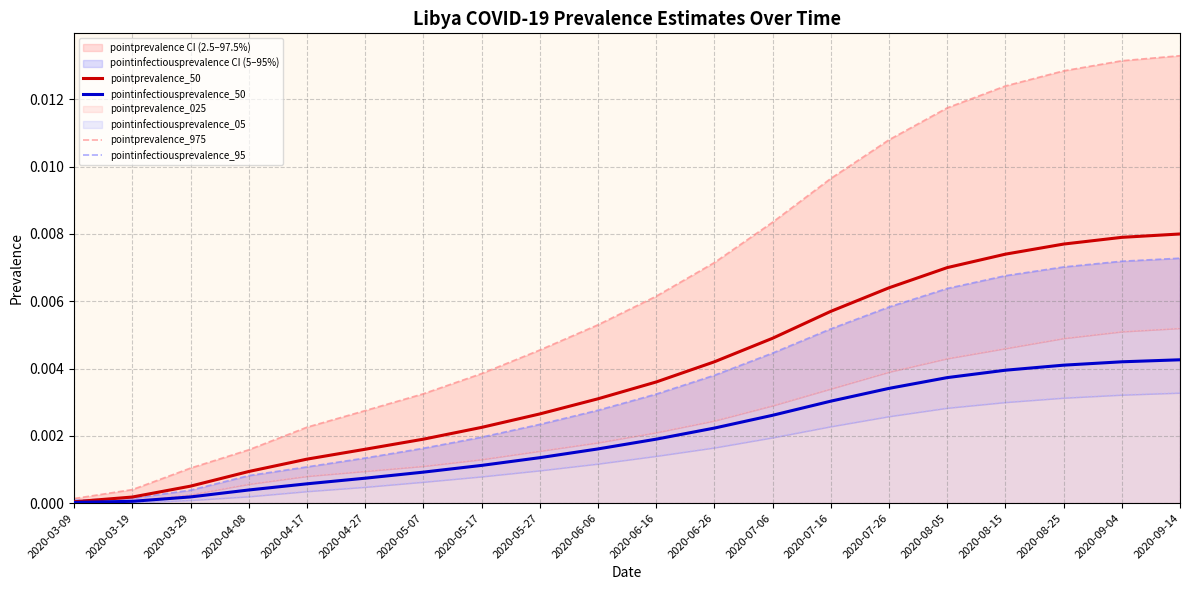

Count the number of categories in the chart.

20